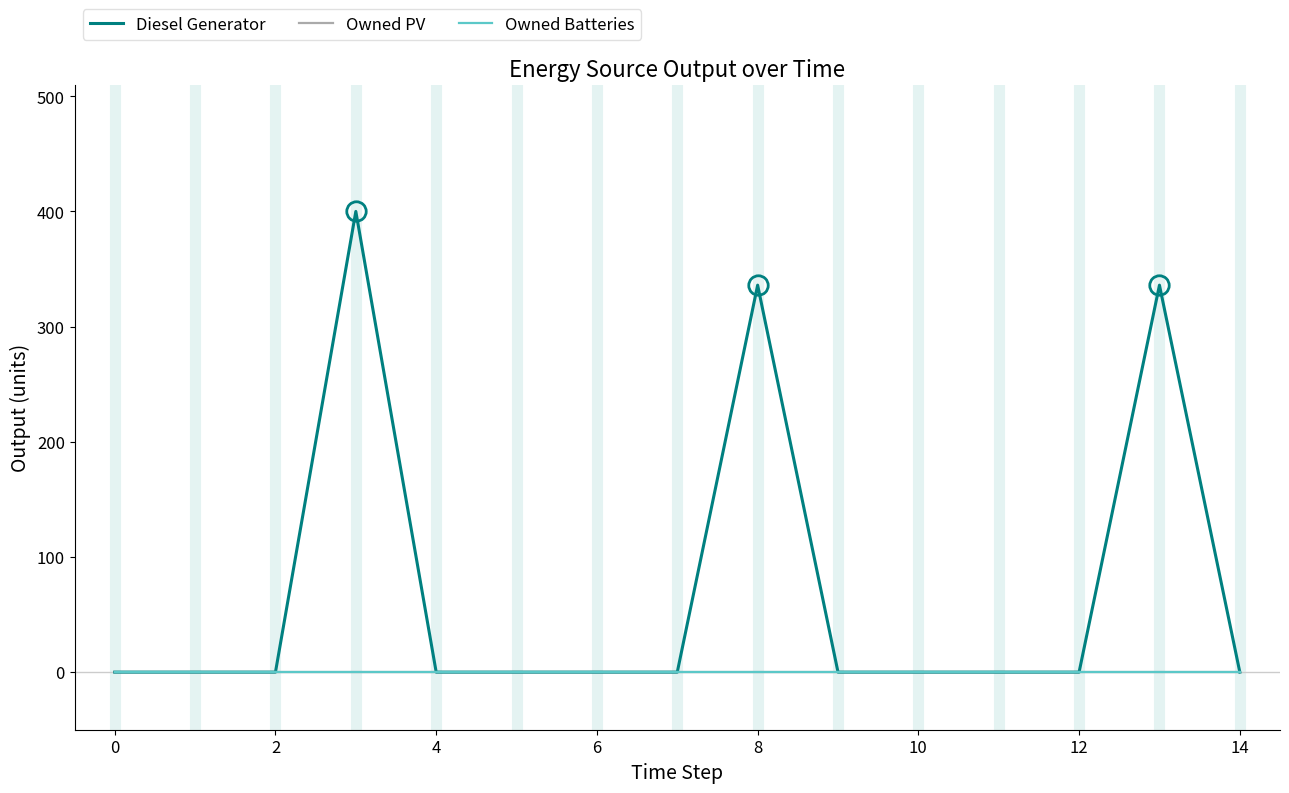

What is the highest value of the Diesel Generator series?

400